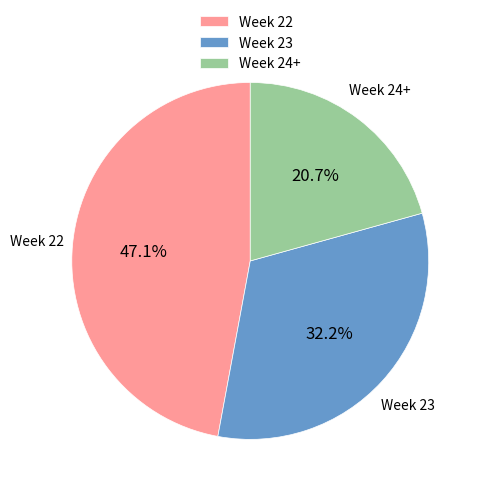

How many slices are in this pie chart?

3